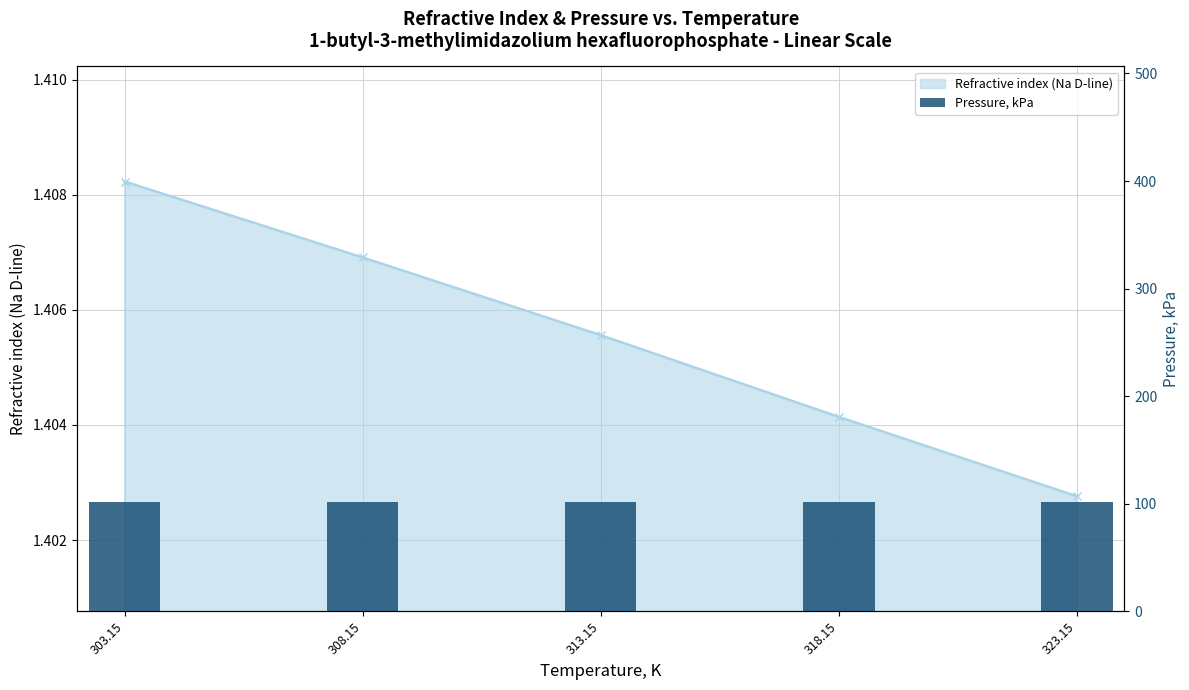

Between 318.15 and 313.15, which is larger?

313.15